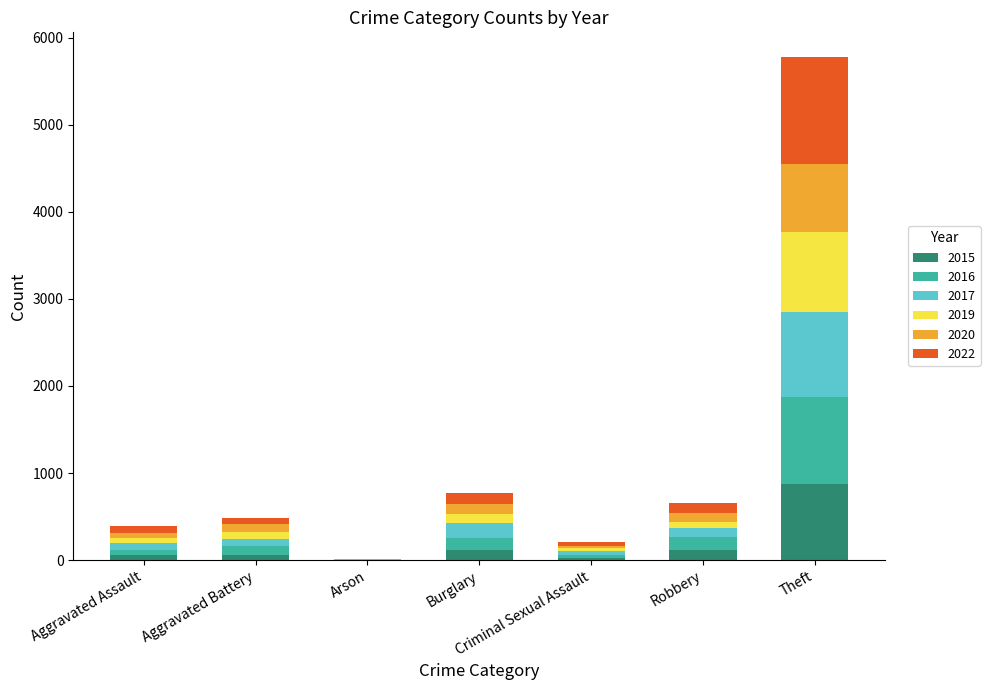

Does the chart contain stacked bars?

Yes